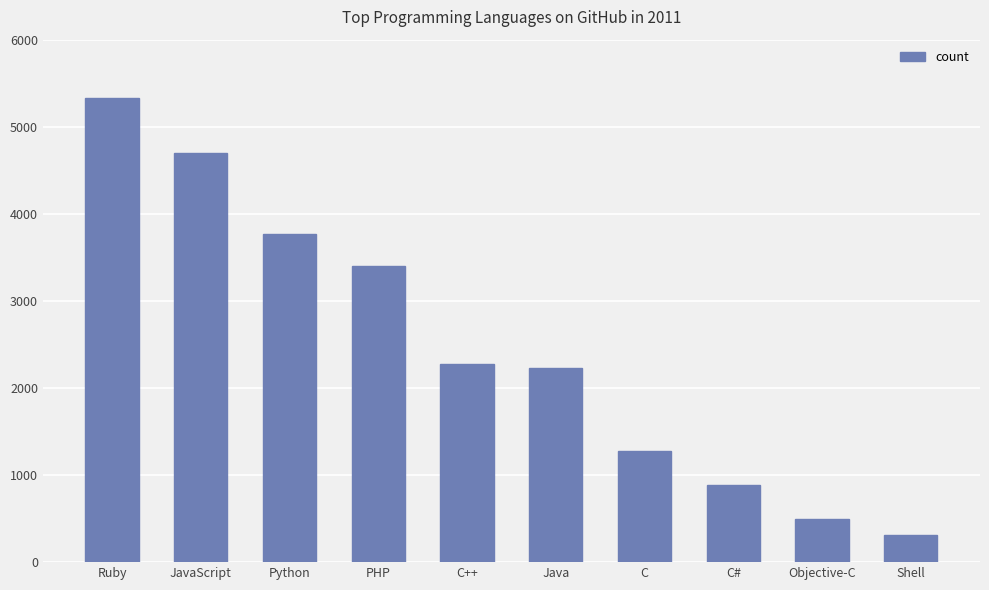

Rank the categories by value from lowest to highest.

Shell, Objective-C, C#, C, Java, C++, PHP, Python, JavaScript, Ruby